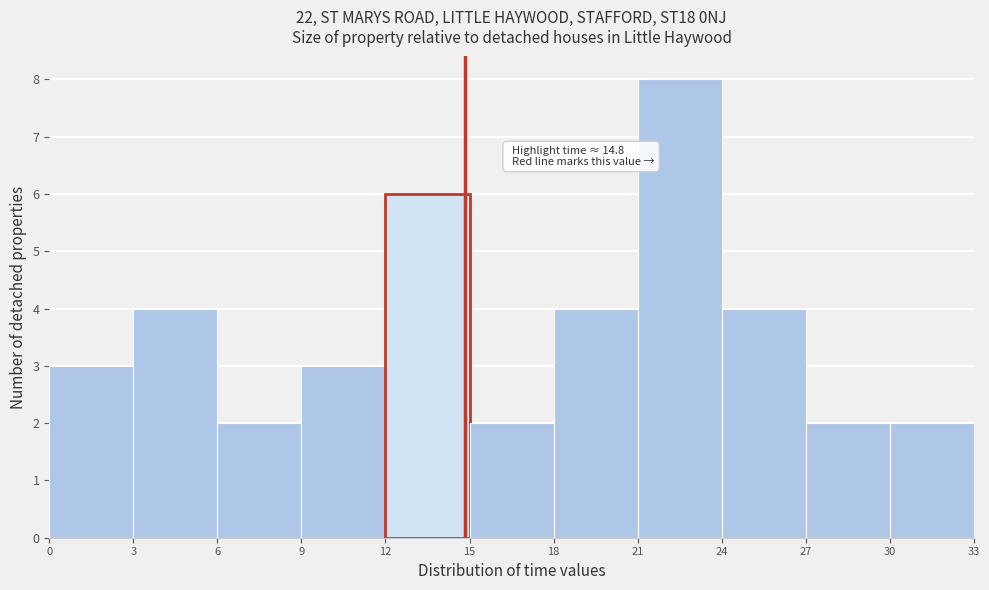

Which range on the x-axis has the tallest bar?

21 to 24